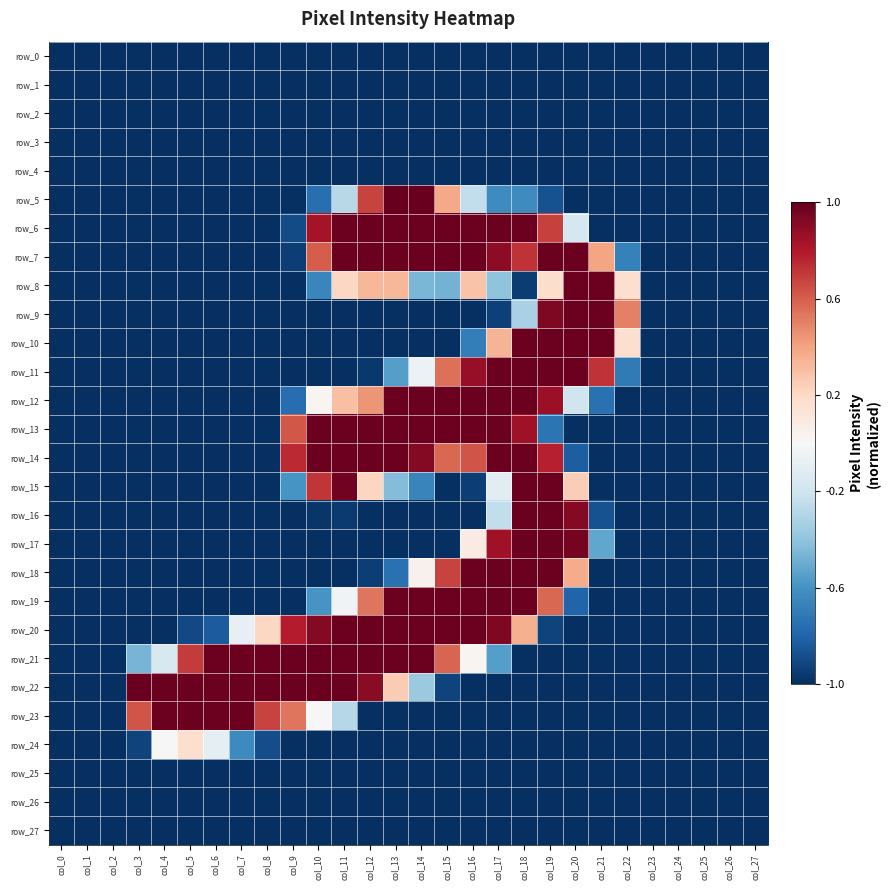

What is the spread (max minus min) of values at col_20?

2.0